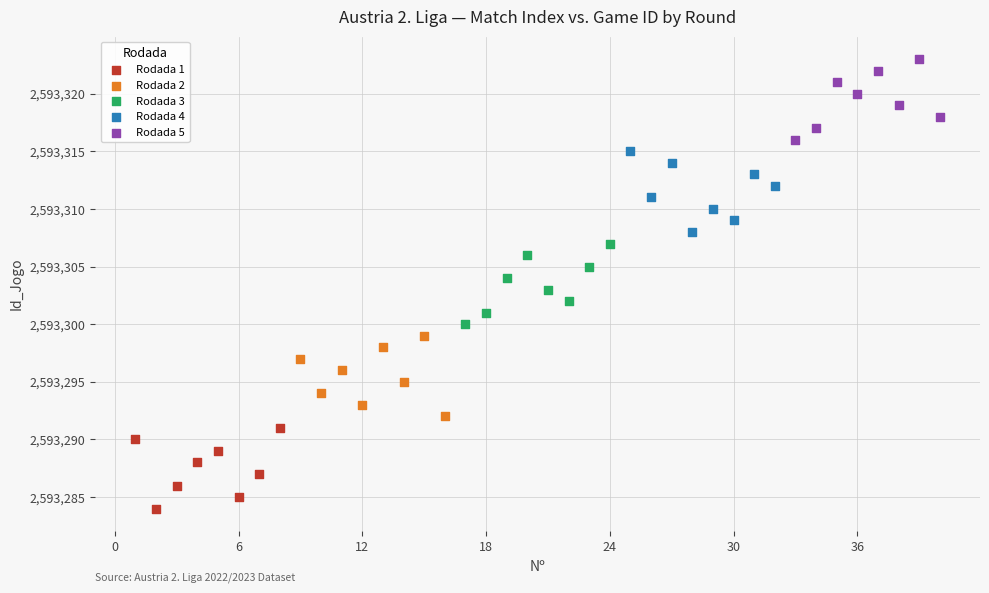

Which series reaches the maximum Y coordinate?

Rodada 5